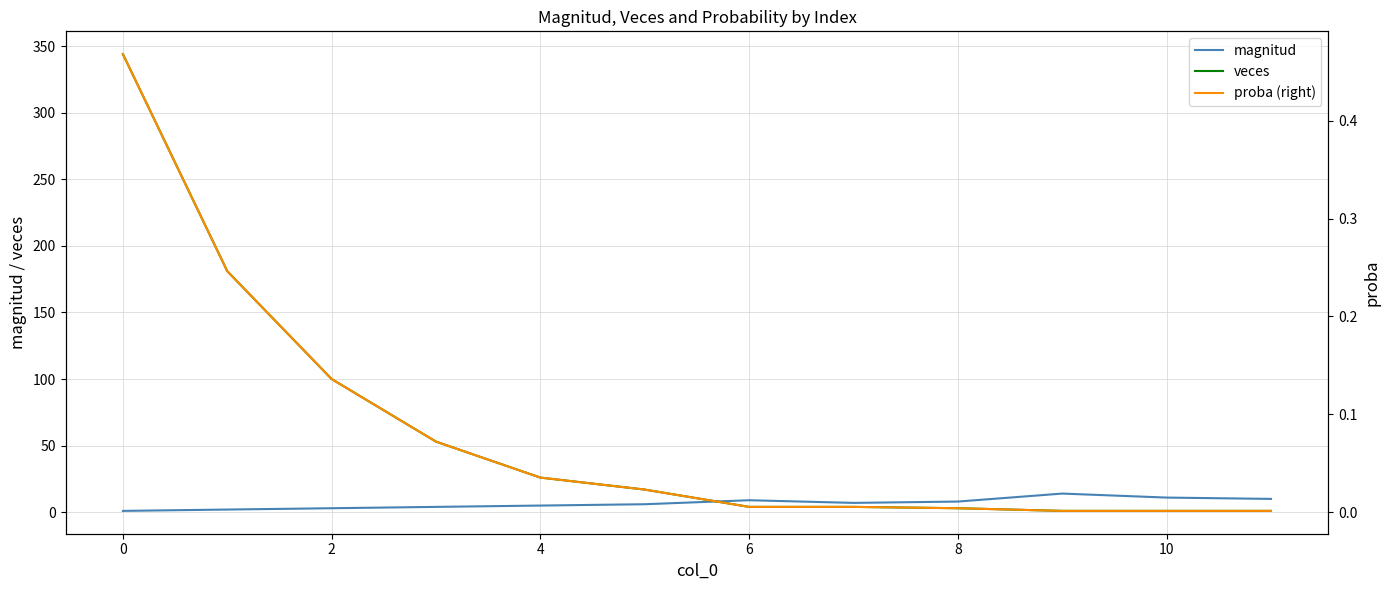

What is the maximum value for magnitud?

14